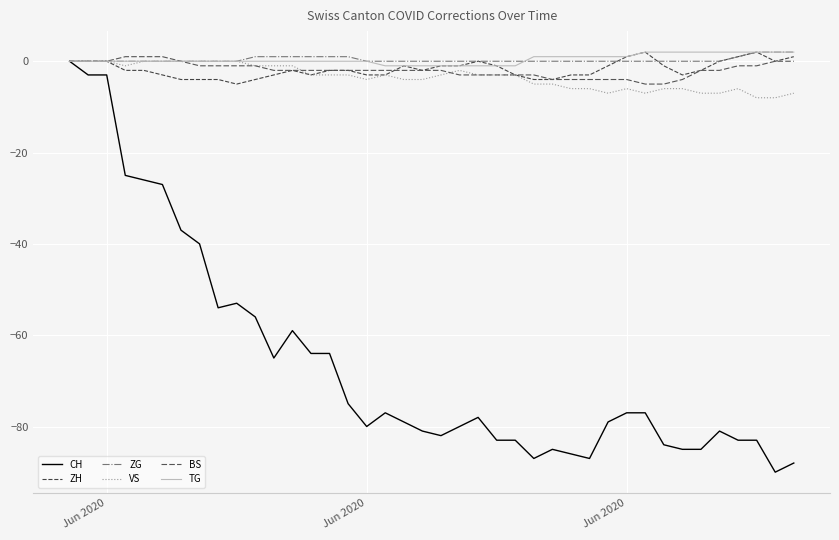

How many lines are shown in the chart?

6